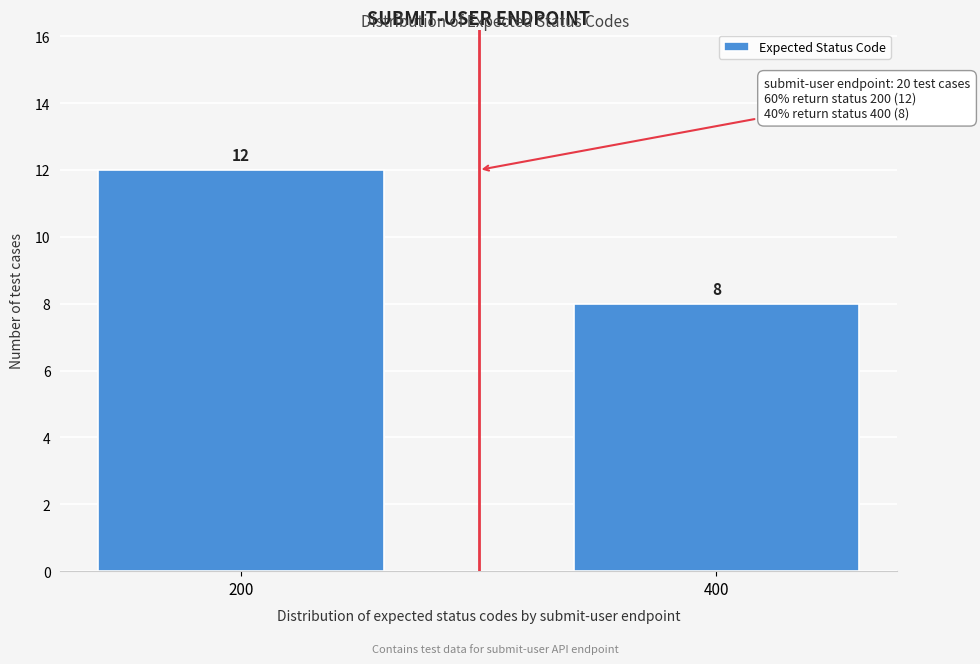

Reading left to right, list all the values displayed in this chart.

200=12	400=8